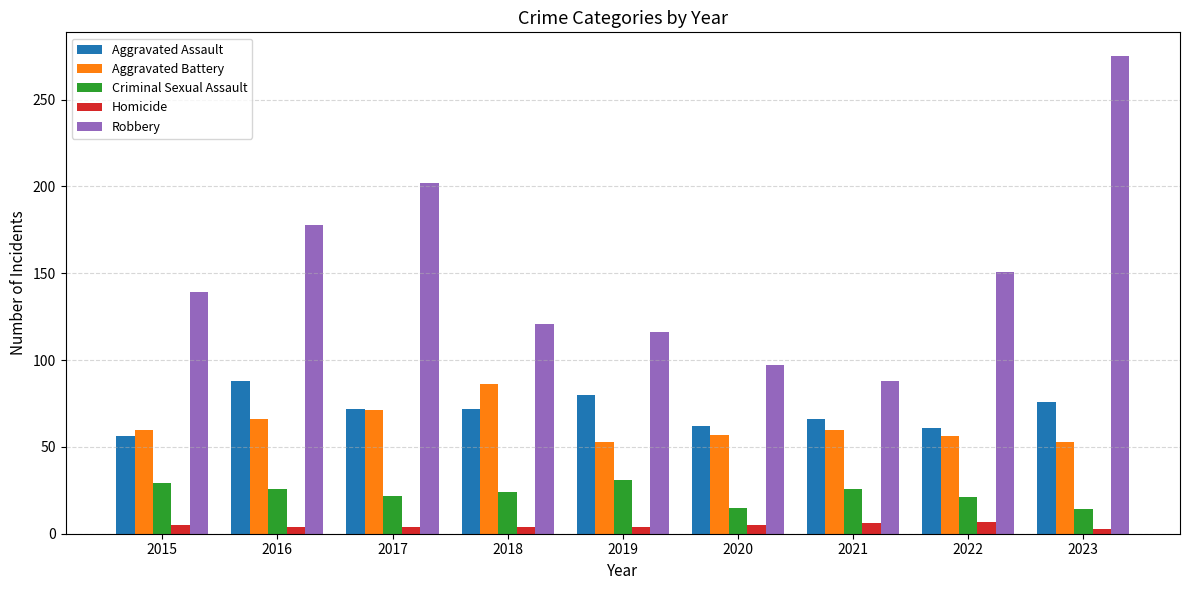

What are all the series names shown in the legend?

Aggravated Assault, Aggravated Battery, Criminal Sexual Assault, Homicide, Robbery